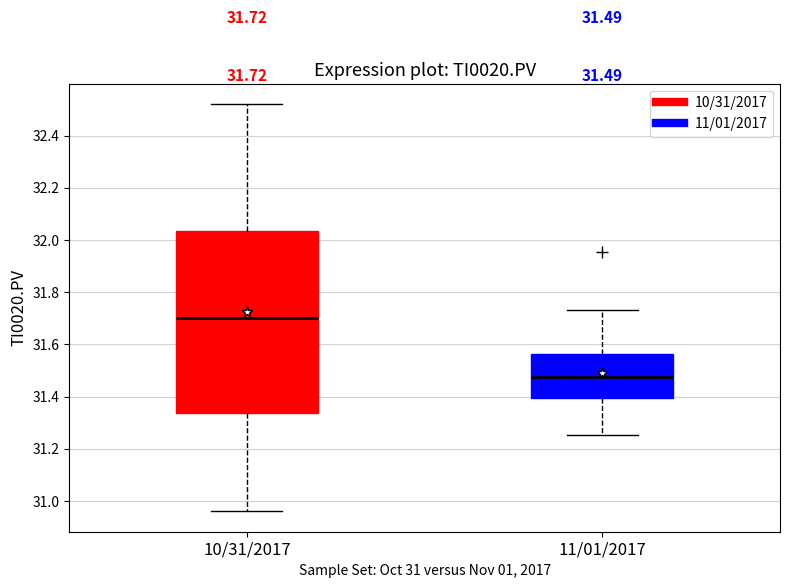

Comparing the boxes themselves (not the whiskers), which one is the tallest?

10/31/2017